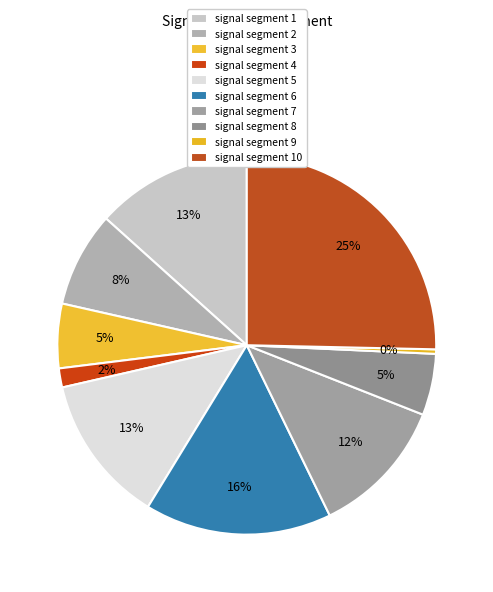

How many segments does this pie chart have?

10